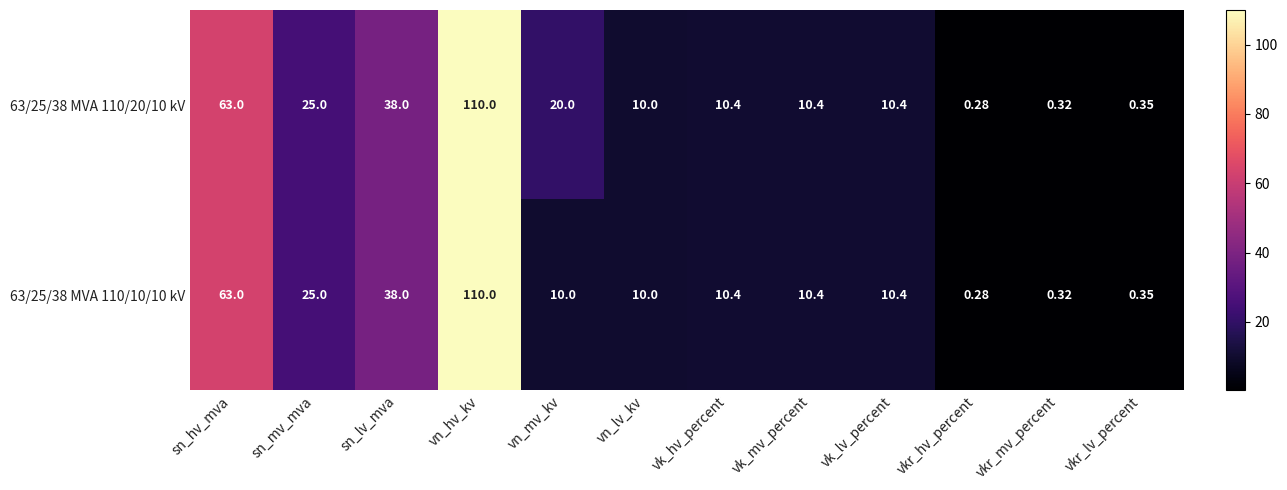

Is the value of 63/25/38 MVA 110/20/10 kV at vn_mv_kv greater than the value of 63/25/38 MVA 110/10/10 kV at vn_mv_kv?

Yes